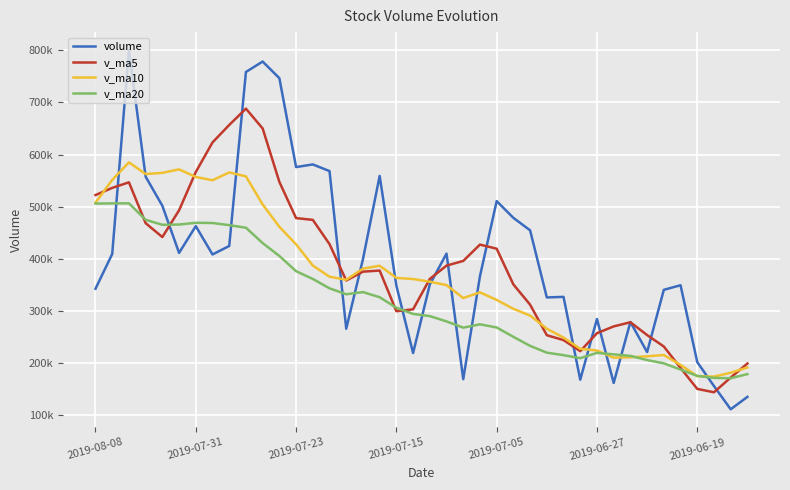

What are all the series names shown in the legend?

volume, v_ma5, v_ma10, v_ma20